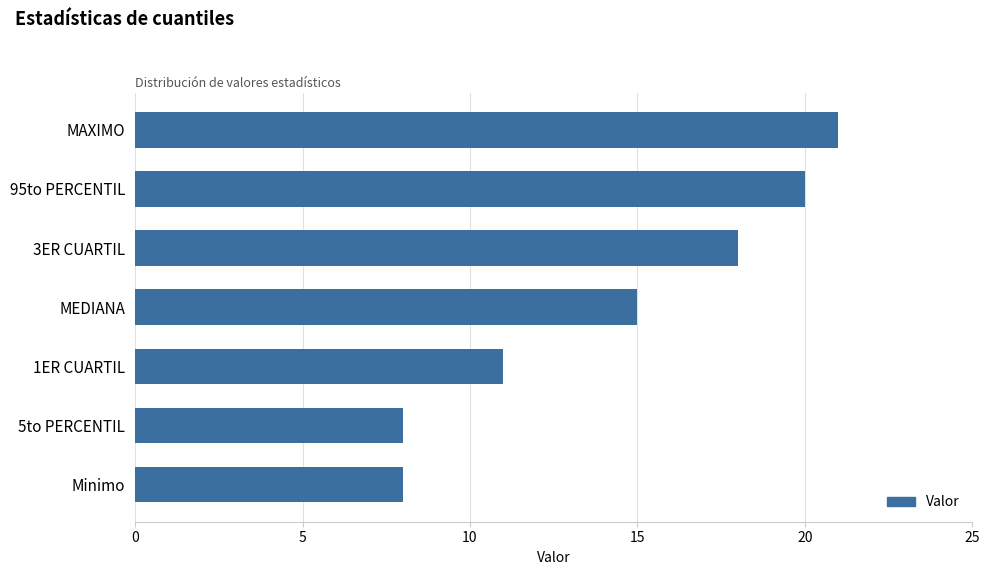

What is the greatest value displayed?

21